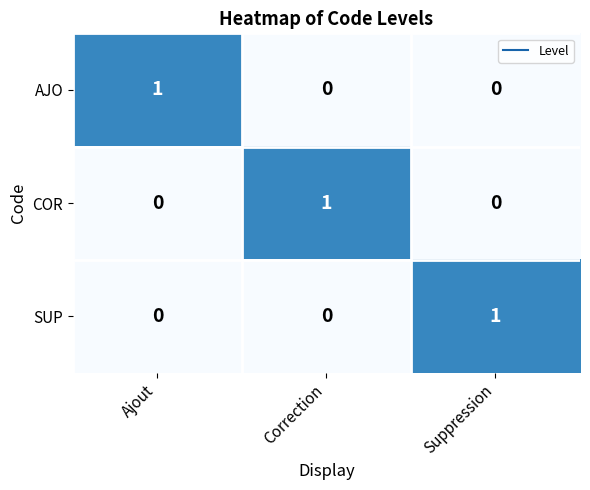

Is the value of AJO at Correction greater than the value of COR at Correction?

No